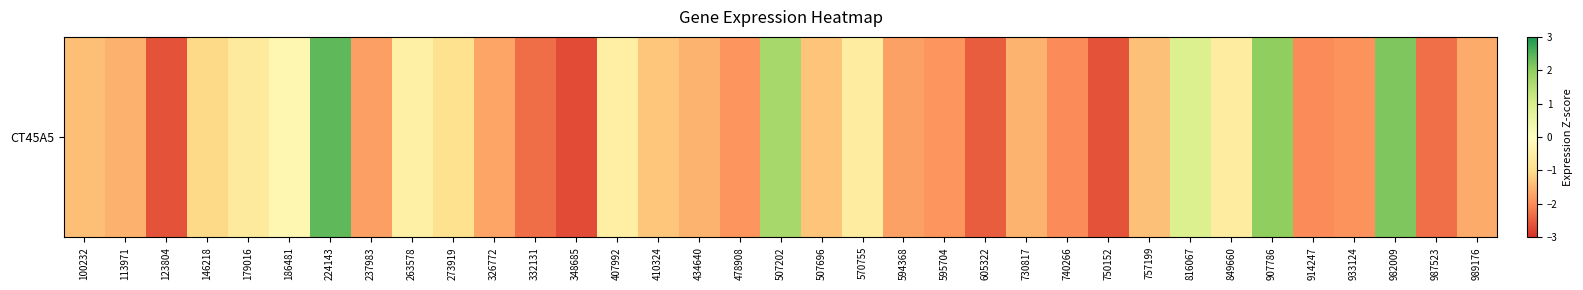

Rank the categories by value from highest to lowest.

224143, 982009, 907786, 507202, 816067, 186481, 263578, 407992, 570755, 849660, 179016, 273919, 146218, 410324, 507696, 757199, 100232, 730817, 434640, 113971, 989176, 326772, 594368, 237983, 595704, 478908, 933124, 914247, 740266, 987523, 332131, 605322, 750152, 123804, 348685